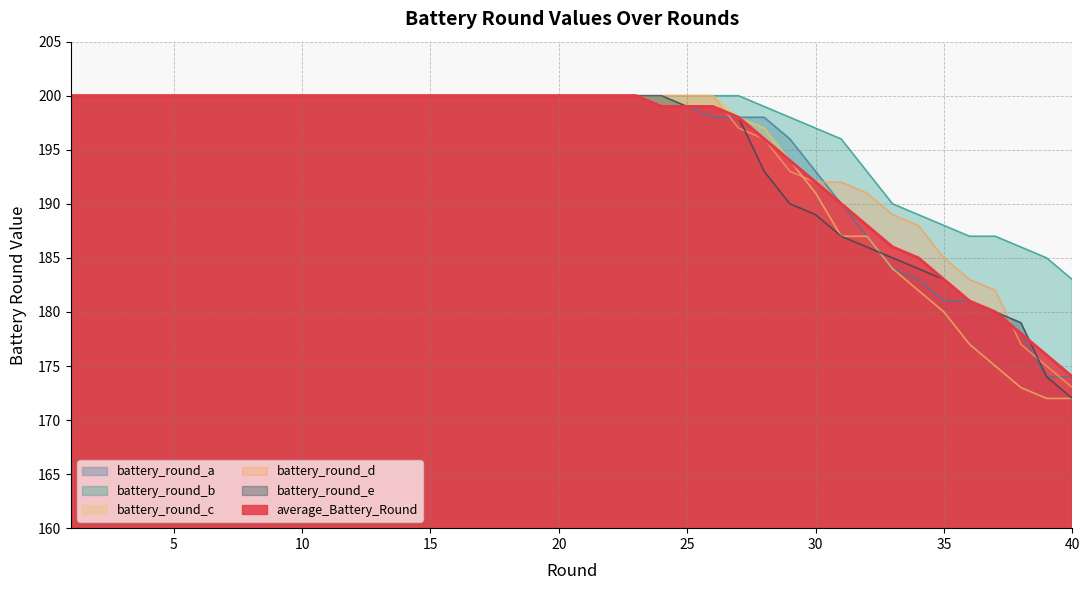

What is the highest value of the battery_round_b series?

200